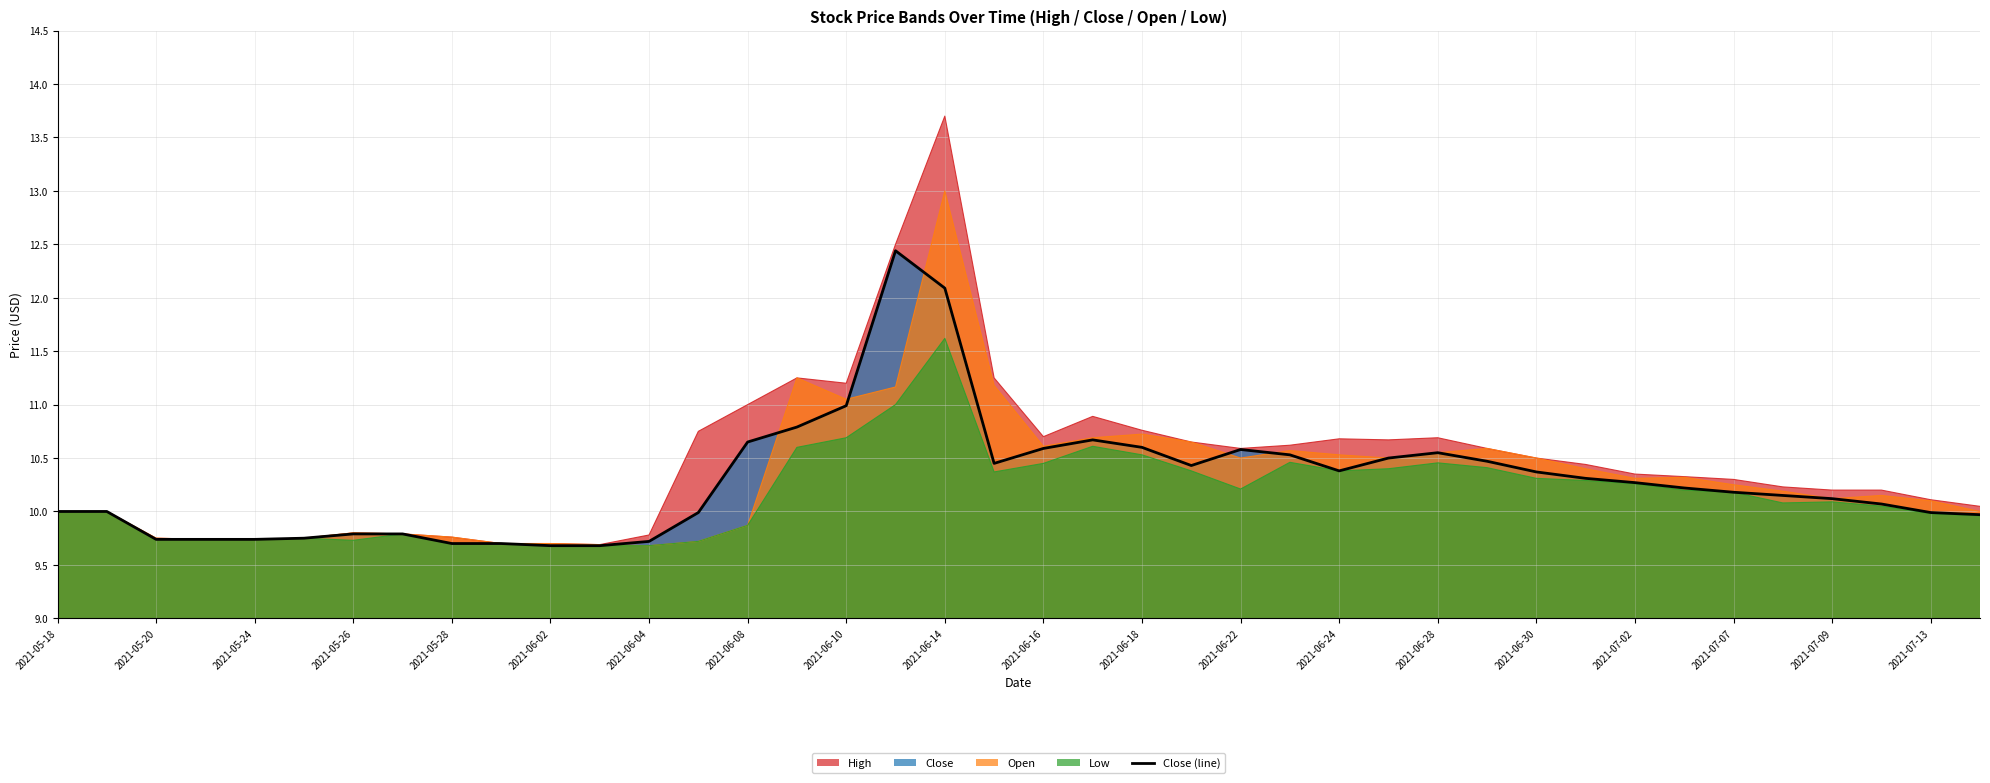

Count the number of categories in the chart.

40